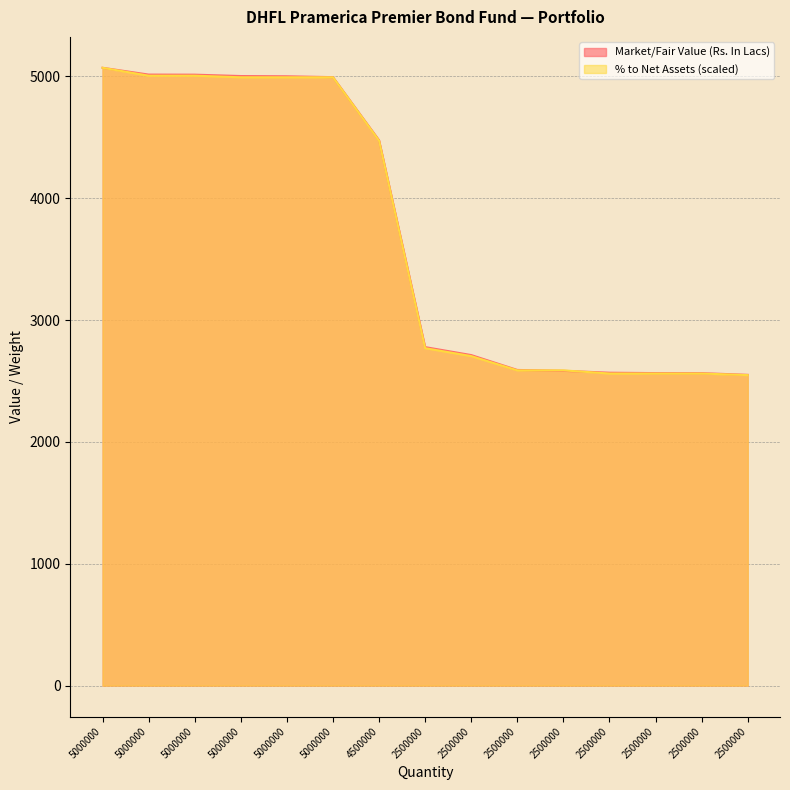

What is the approximate value of % to Net Assets at 5000000?

4992.1